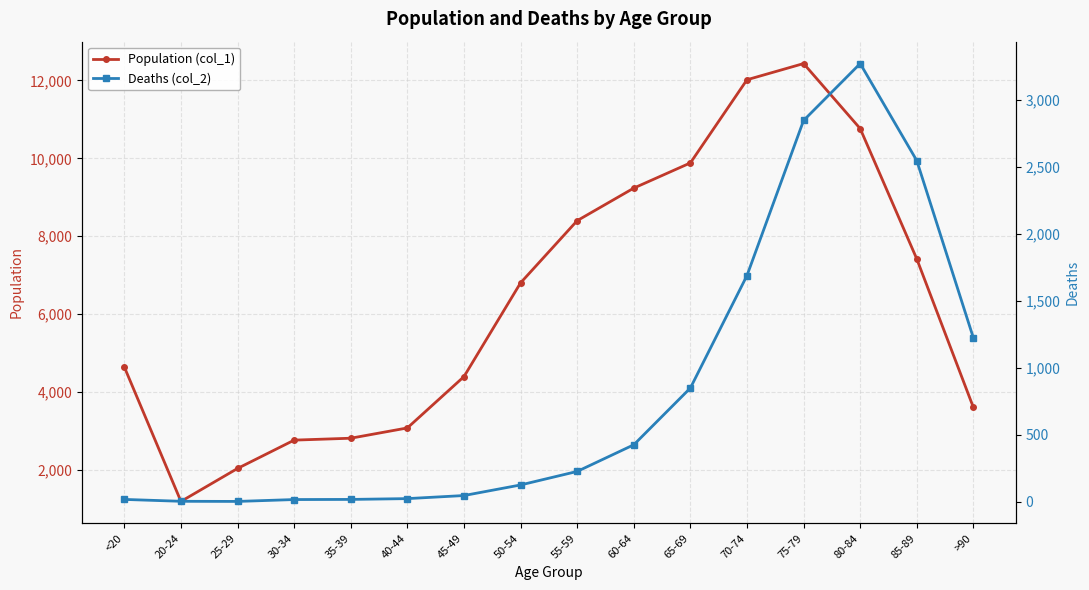

What position from the left is 50-54?

8